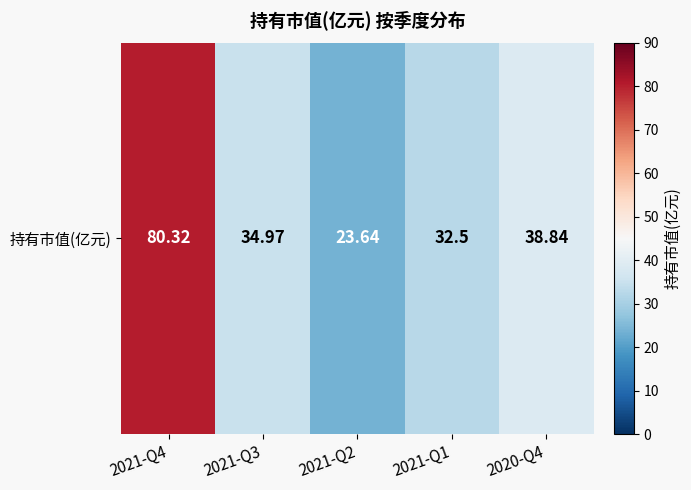

What value does the data have at 2021-Q2?

23.6